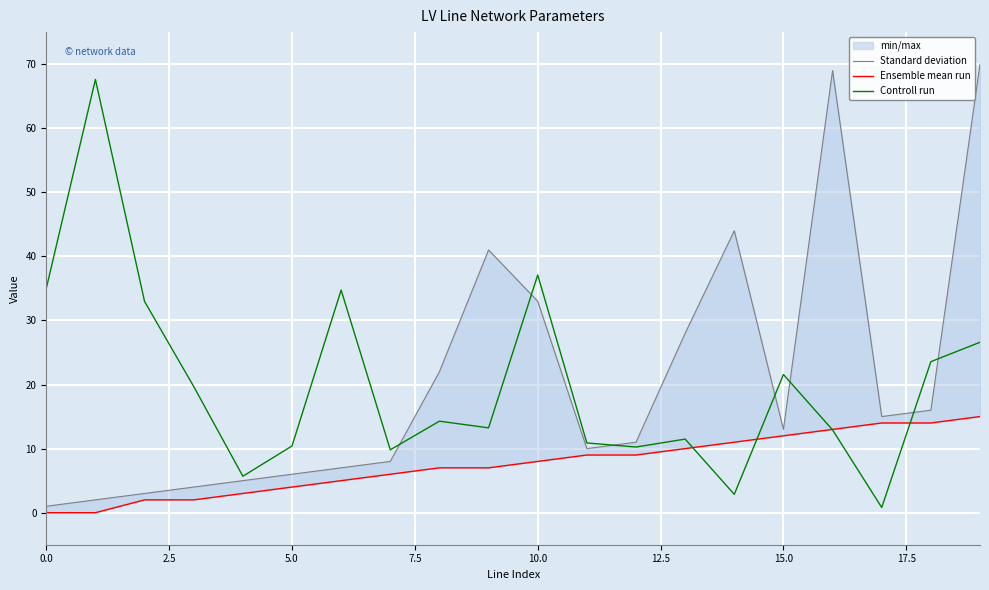

What is the total value across all series at 12?

30.2